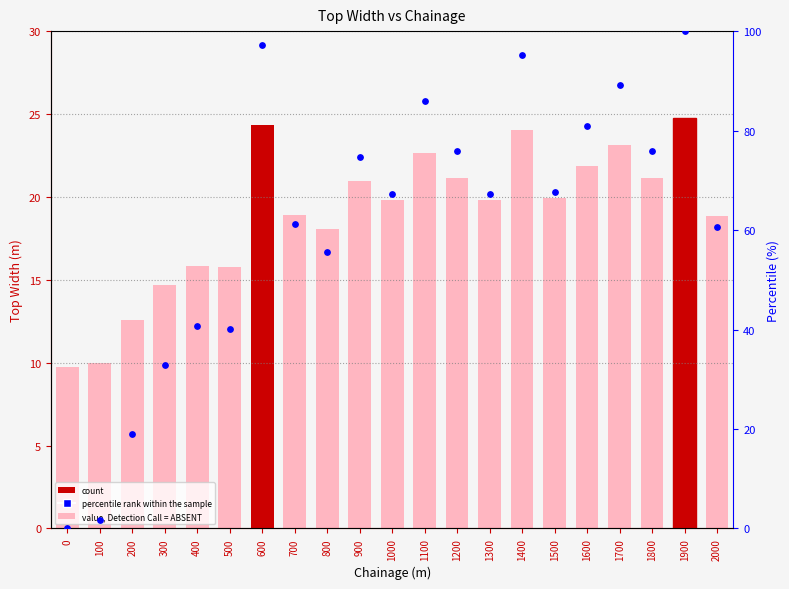

At how many categories does at least one series exceed 54?

15